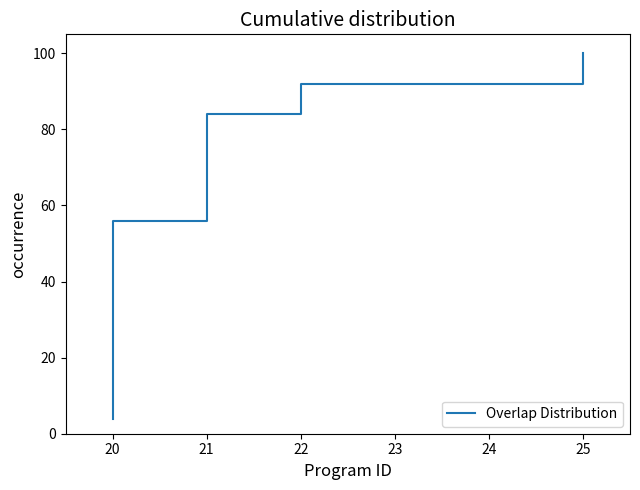

Does the chart have visible grid lines?

No